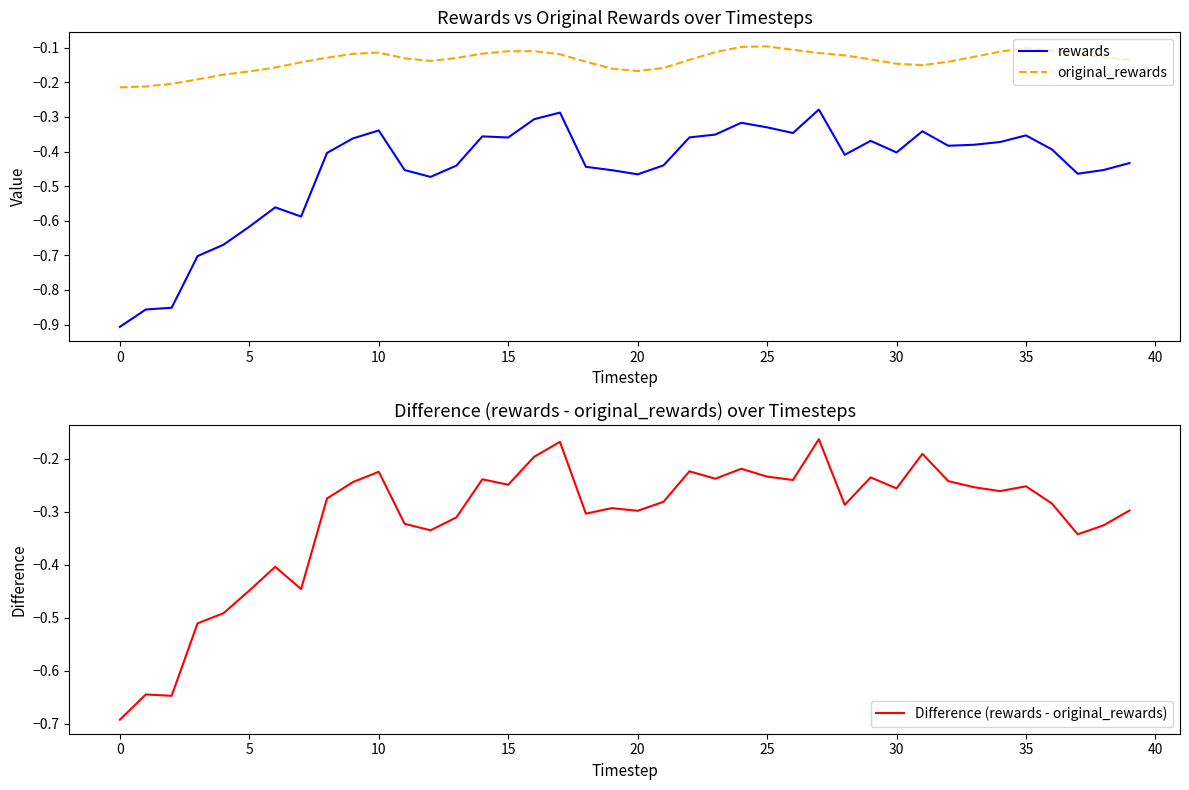

Reading right to left, list all the values displayed in this chart.

rewards: -0.4	-0.5	-0.5	-0.4	-0.4	-0.4	-0.4	-0.4	-0.3	-0.4	-0.4	-0.4	-0.3	-0.3	-0.3	-0.3	-0.4	-0.4	-0.4	-0.5	-0.5	-0.4	-0.3	-0.3	-0.4	-0.4	-0.4	-0.5	-0.5	-0.3	-0.4	-0.4	-0.6	-0.6	-0.6	-0.7	-0.7	-0.9	-0.9	-0.9
original_rewards: -0.1	-0.1	-0.1	-0.1	-0.1	-0.1	-0.1	-0.1	-0.2	-0.1	-0.1	-0.1	-0.1	-0.1	-0.1	-0.1	-0.1	-0.1	-0.2	-0.2	-0.2	-0.1	-0.1	-0.1	-0.1	-0.1	-0.1	-0.1	-0.1	-0.1	-0.1	-0.1	-0.1	-0.2	-0.2	-0.2	-0.2	-0.2	-0.2	-0.2
Difference (rewards - original_rewards): -0.3	-0.3	-0.3	-0.3	-0.3	-0.3	-0.3	-0.2	-0.2	-0.3	-0.2	-0.3	-0.2	-0.2	-0.2	-0.2	-0.2	-0.2	-0.3	-0.3	-0.3	-0.3	-0.2	-0.2	-0.2	-0.2	-0.3	-0.3	-0.3	-0.2	-0.2	-0.3	-0.4	-0.4	-0.4	-0.5	-0.5	-0.6	-0.6	-0.7